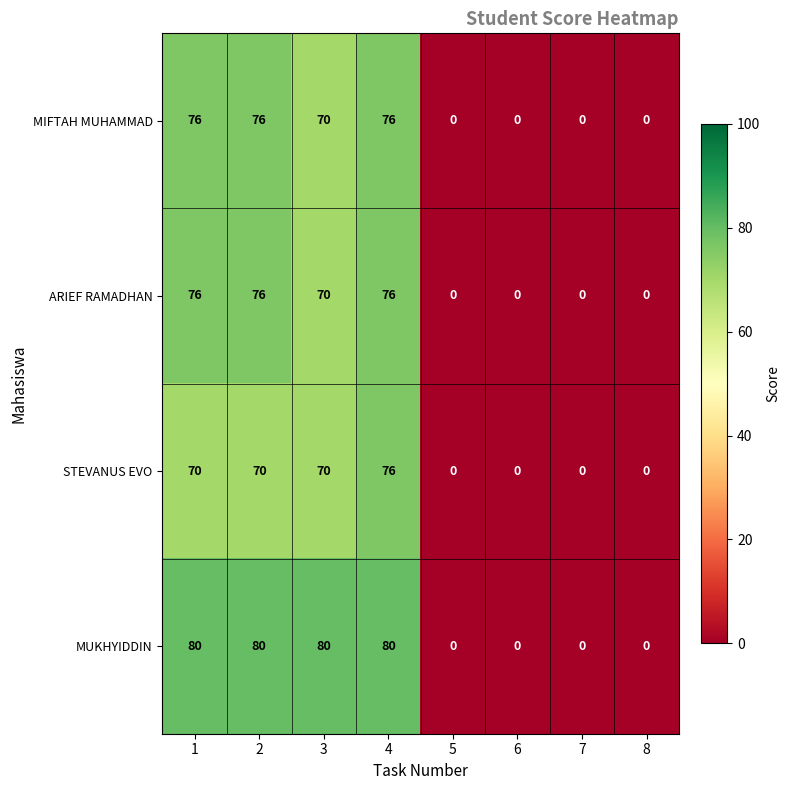

The MIFTAH MUHAMMAD series shows 48 at 5. True or false?

False